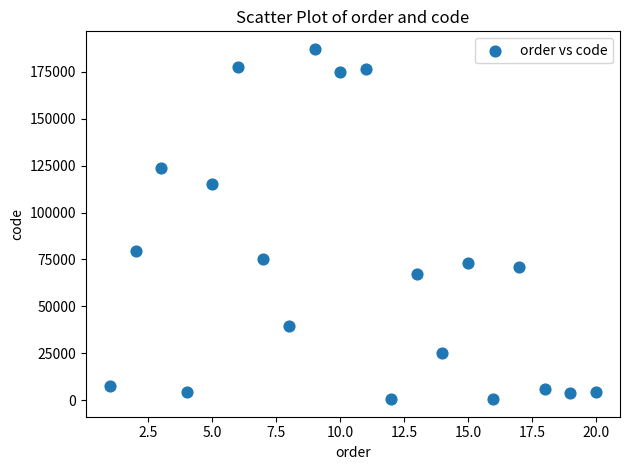

What is the range of Y values (max minus min)?

186830